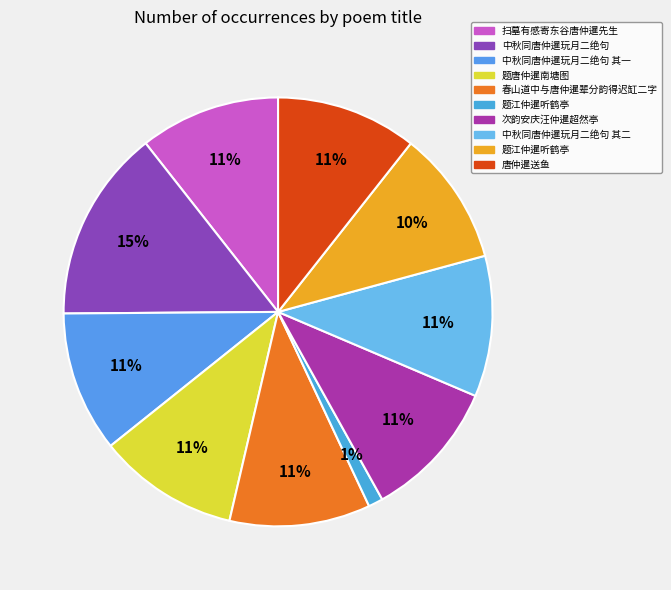

How many slices are in this pie chart?

10